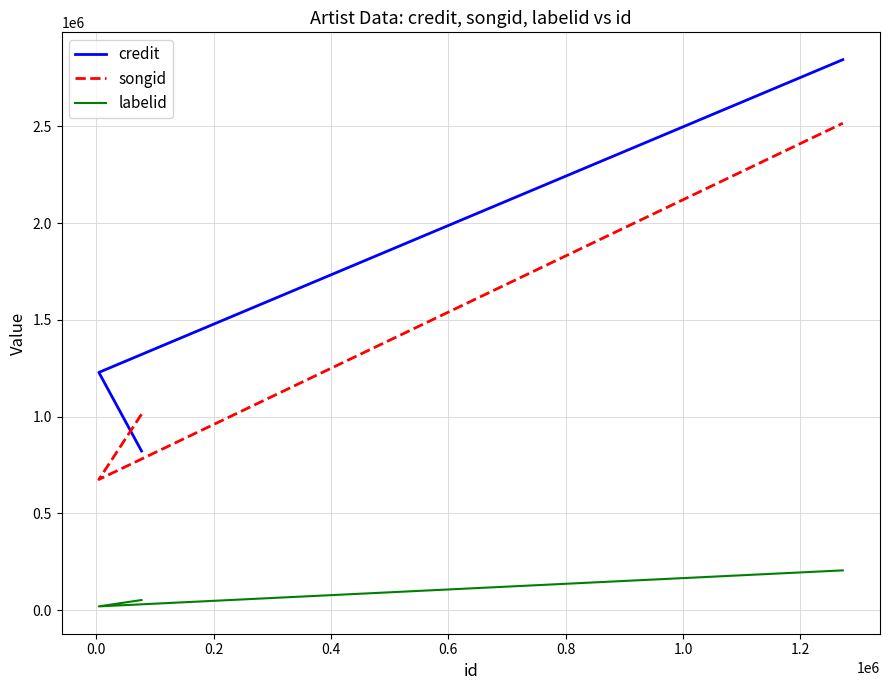

Between 0.0 and 0.2, which series saw the biggest shift?

songid